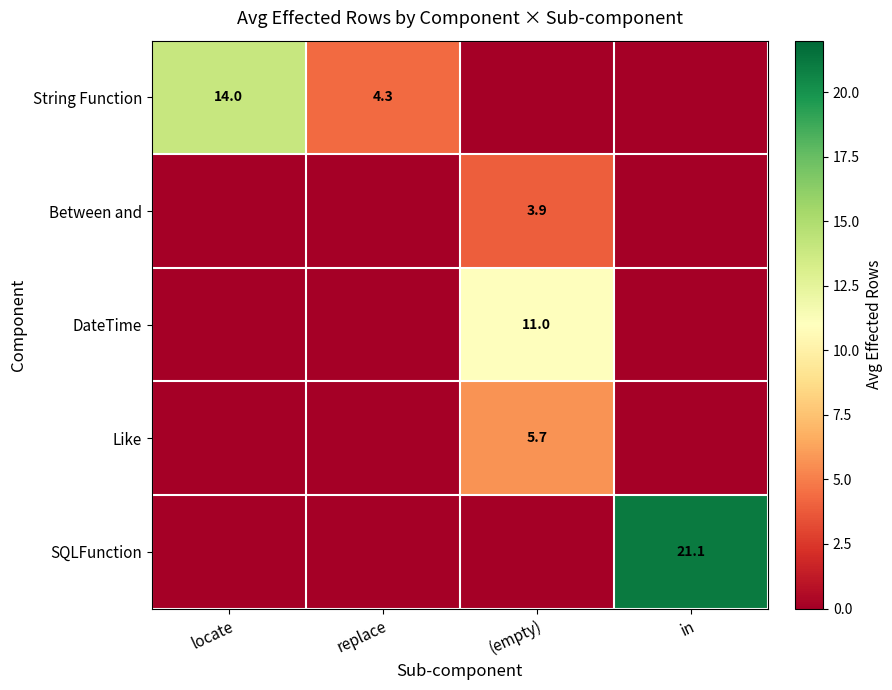

True or false: Like has a value of 5.7 at (empty).

True